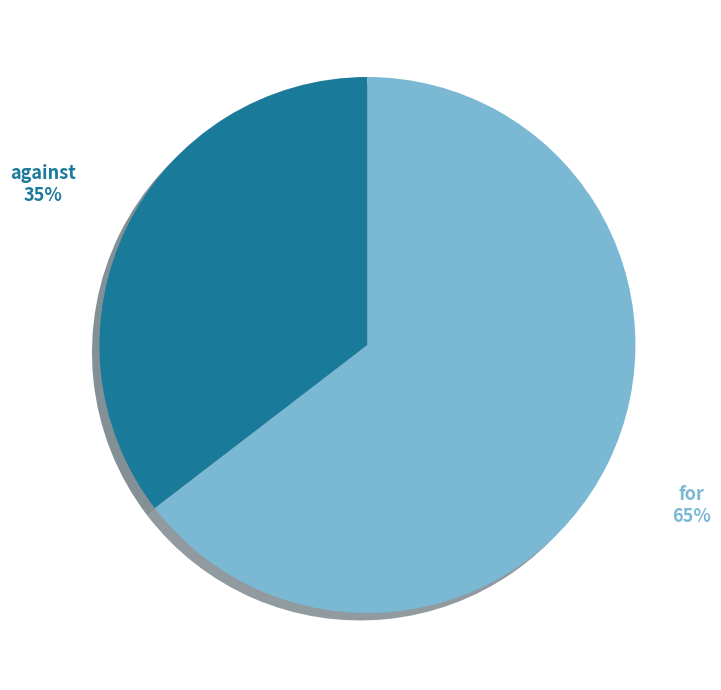

What is the smallest slice in the pie chart?

against